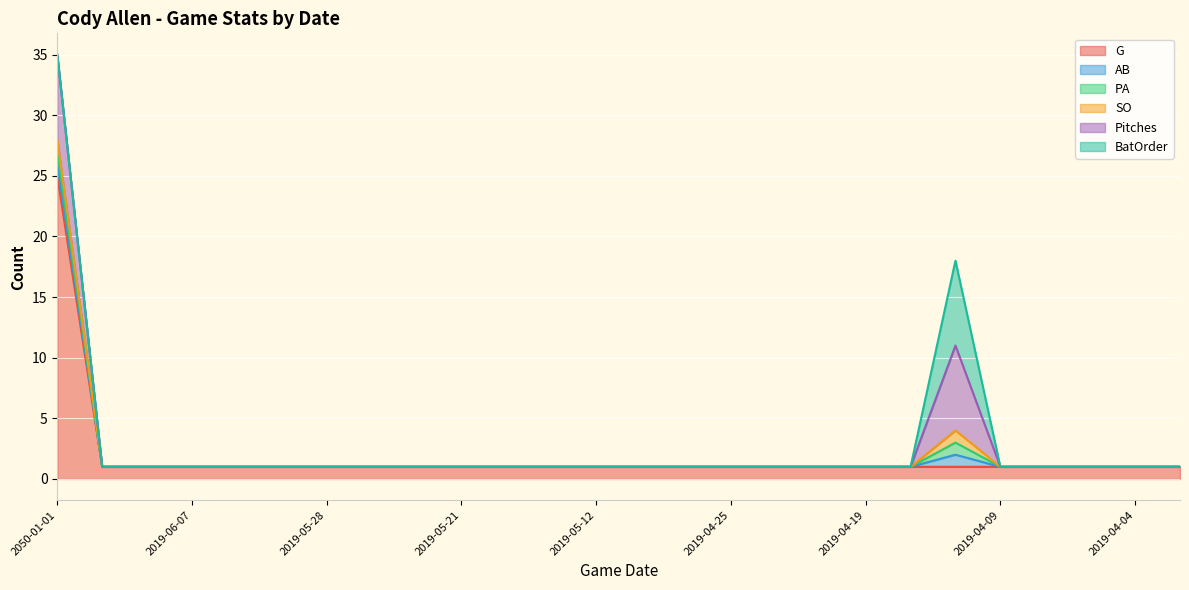

What is the sum of all Pitches values?

14